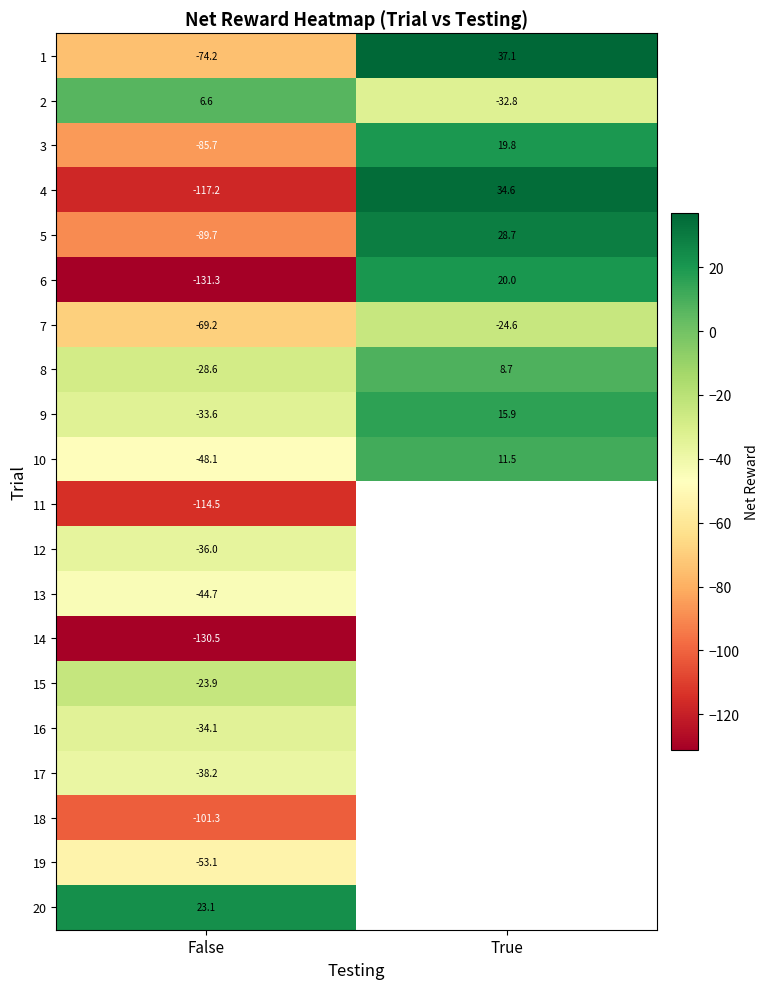

Count the number of categories in the chart.

2